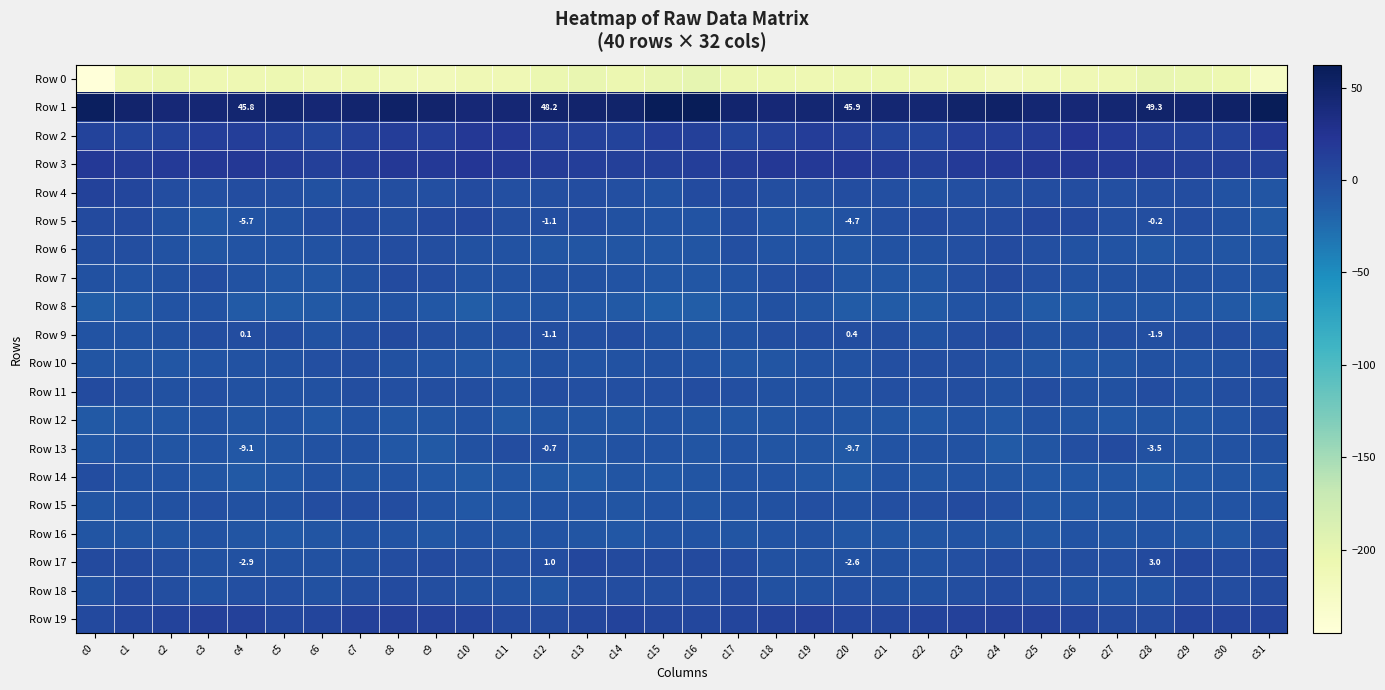

What is the difference between the maximum and minimum values in the Row 17 series?

9.6